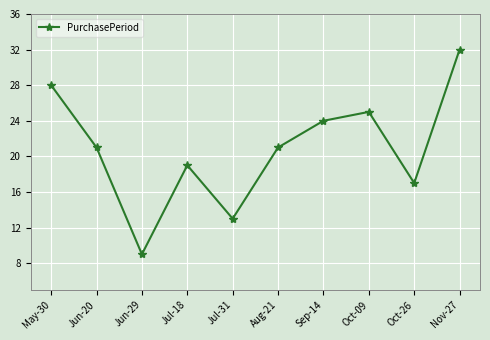

True or false: the data shows 24 at Sep-14.

True